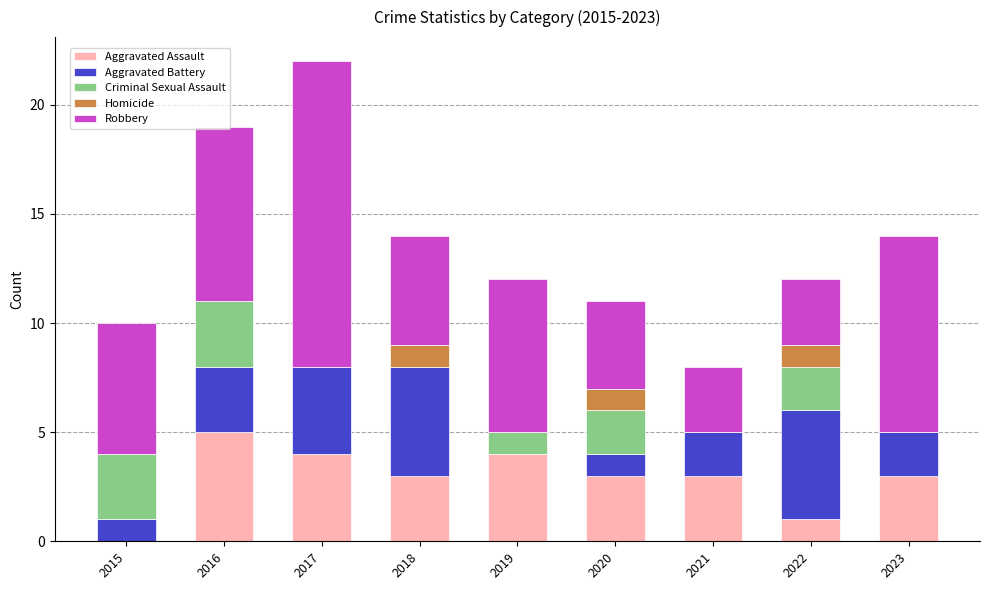

Does the chart contain stacked bars?

Yes